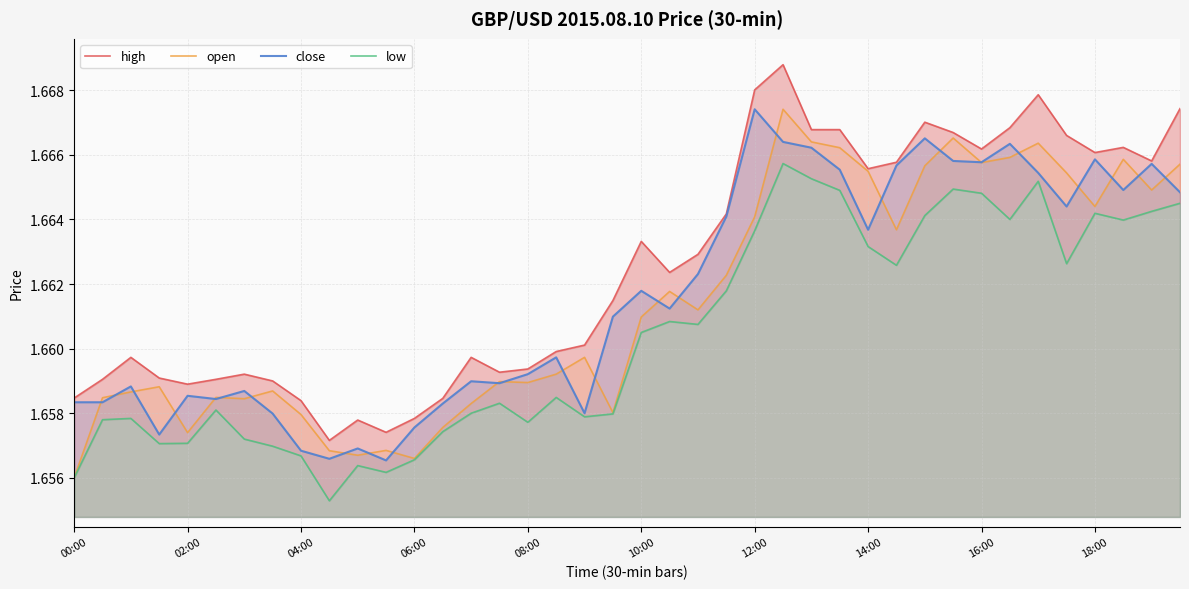

Which category has the lowest value in the open series?

00:00